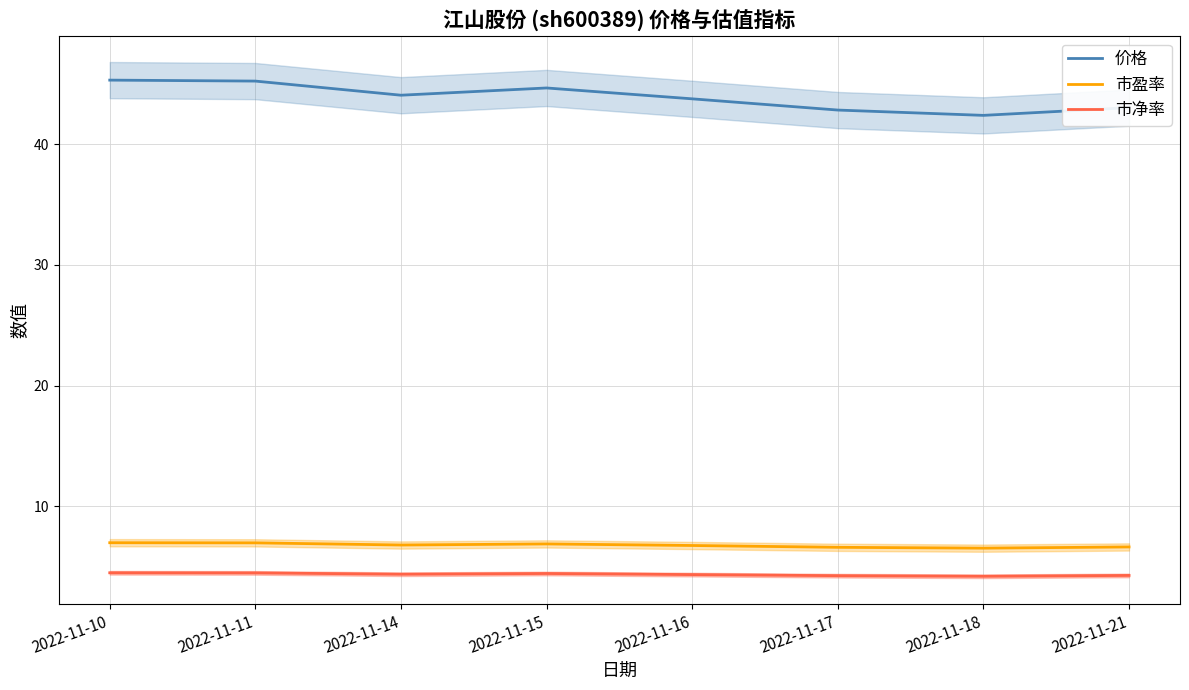

At how many categories does at least one series exceed 7?

8